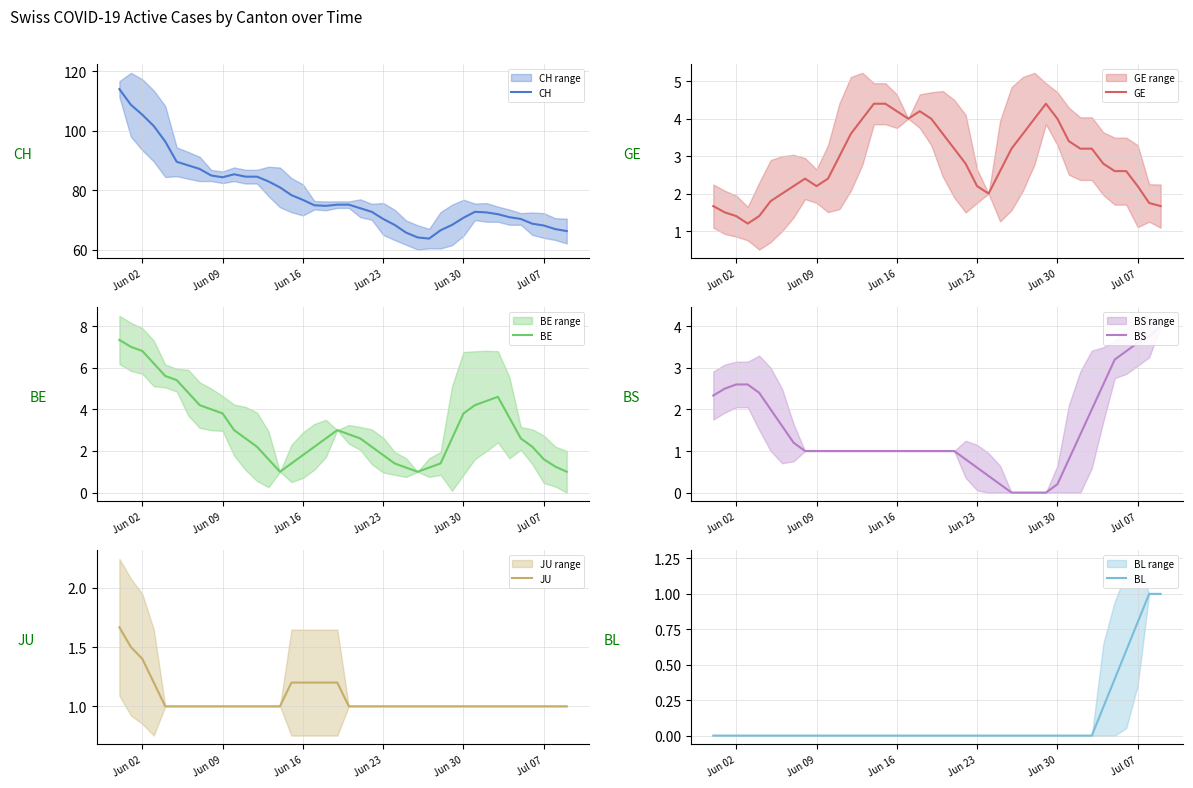

How many JU values are between 1 and 2?

40